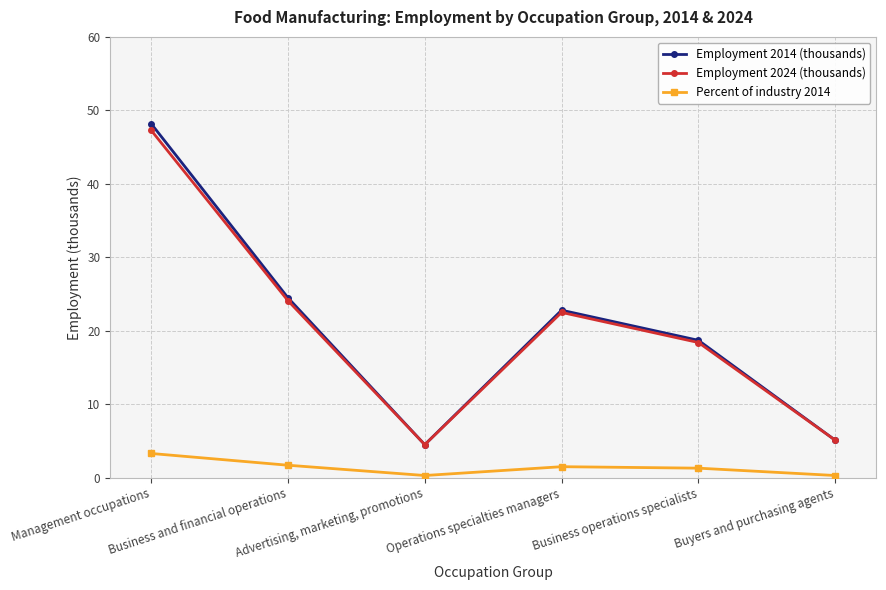

What is the average value of the Employment 2024 (thousands) series?

20.3